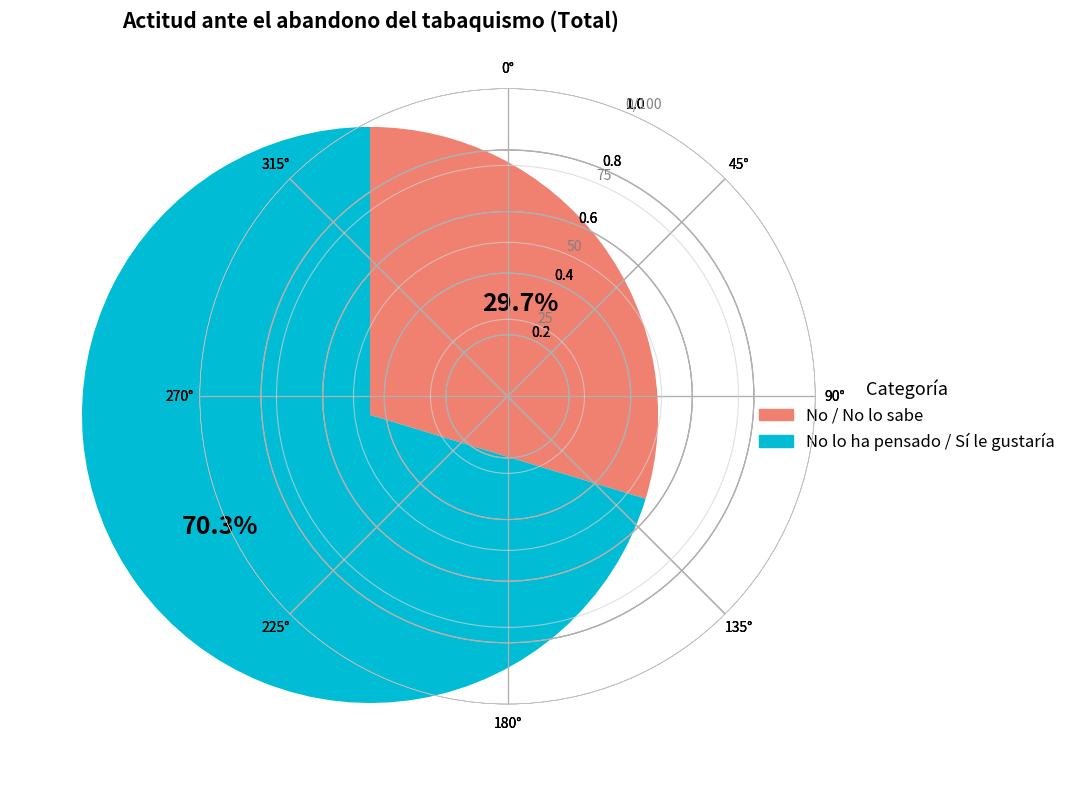

Is there a majority slice in this chart?

Yes